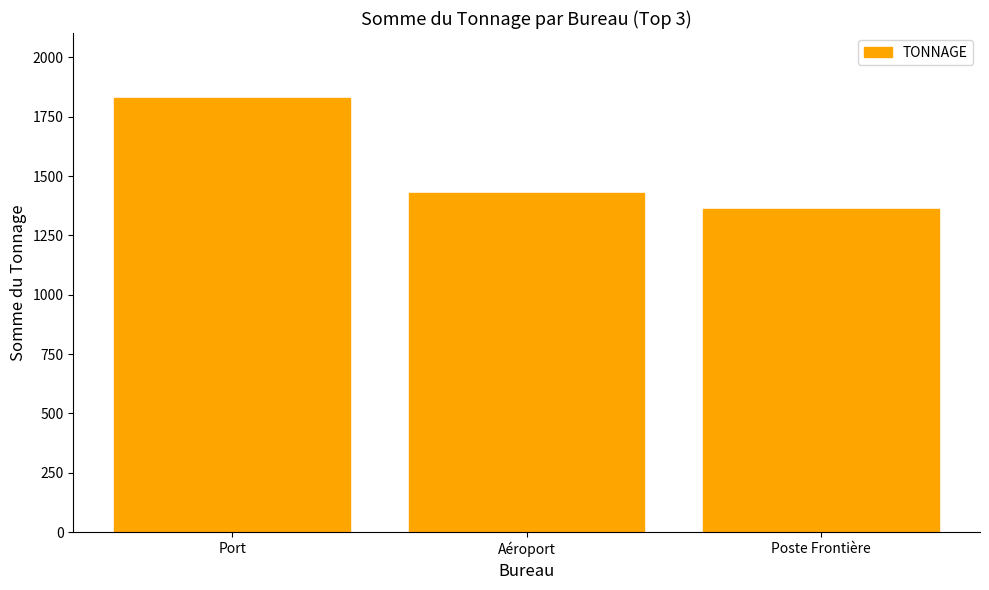

Count the number of data series in this chart.

1